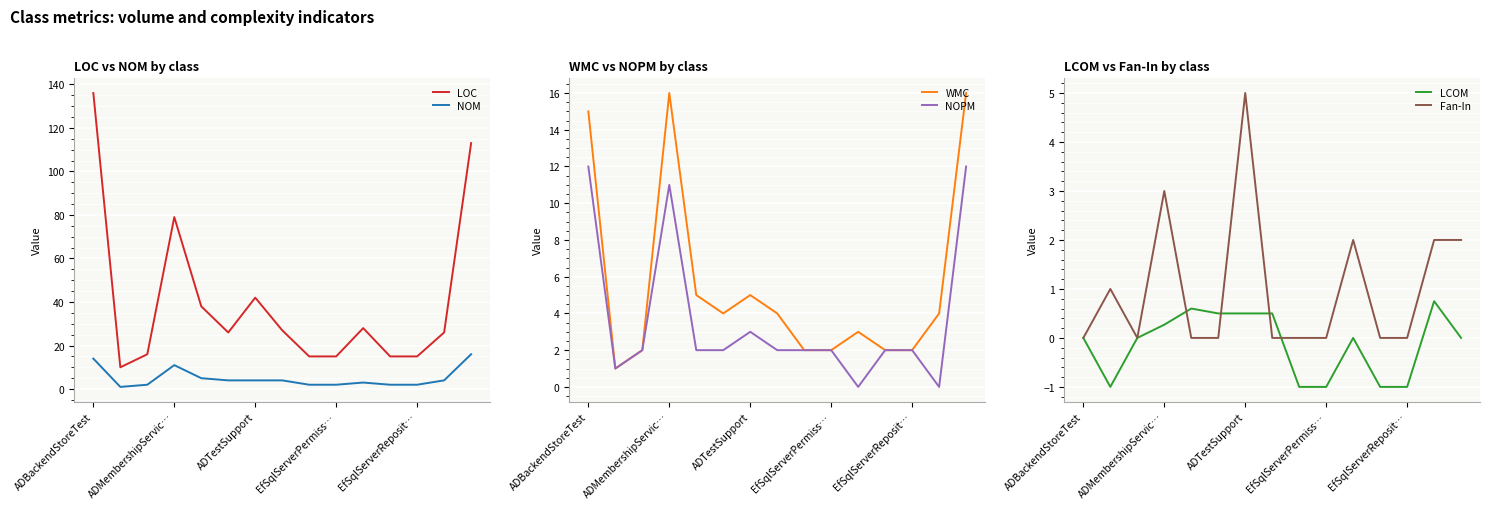

True or false: NOM and LOC intersect in this chart.

False